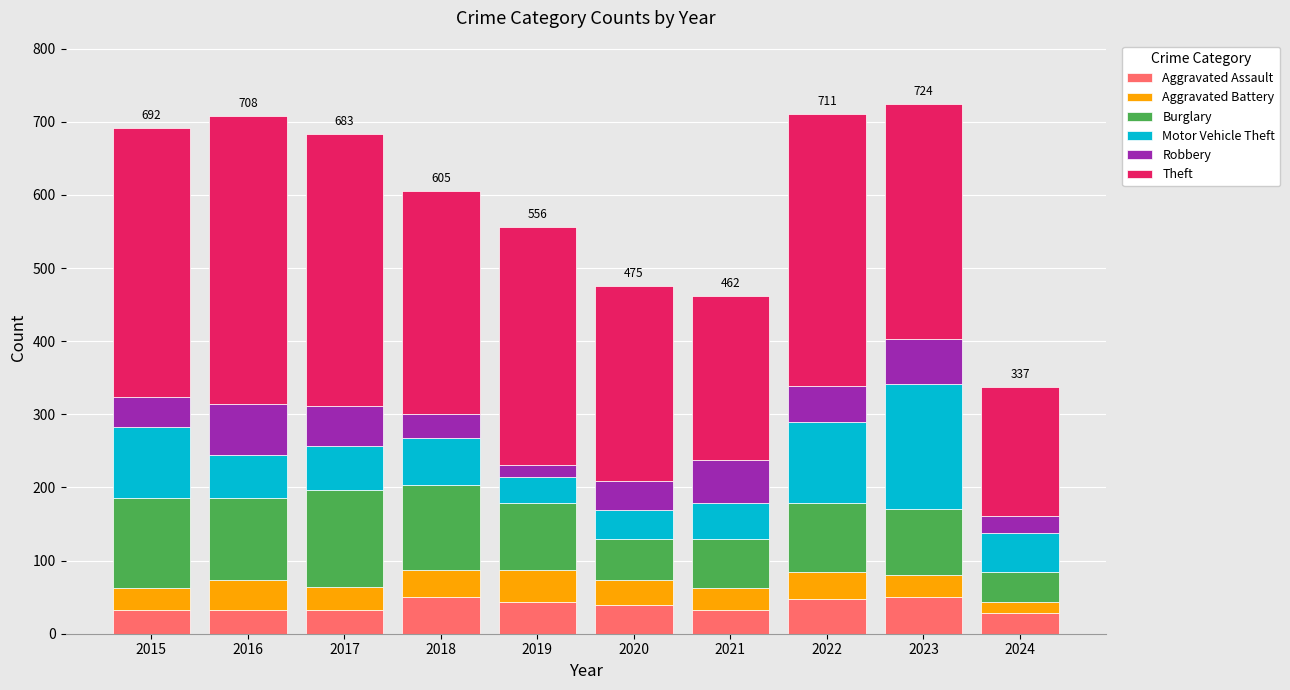

What is the minimum value for Aggravated Assault?

29